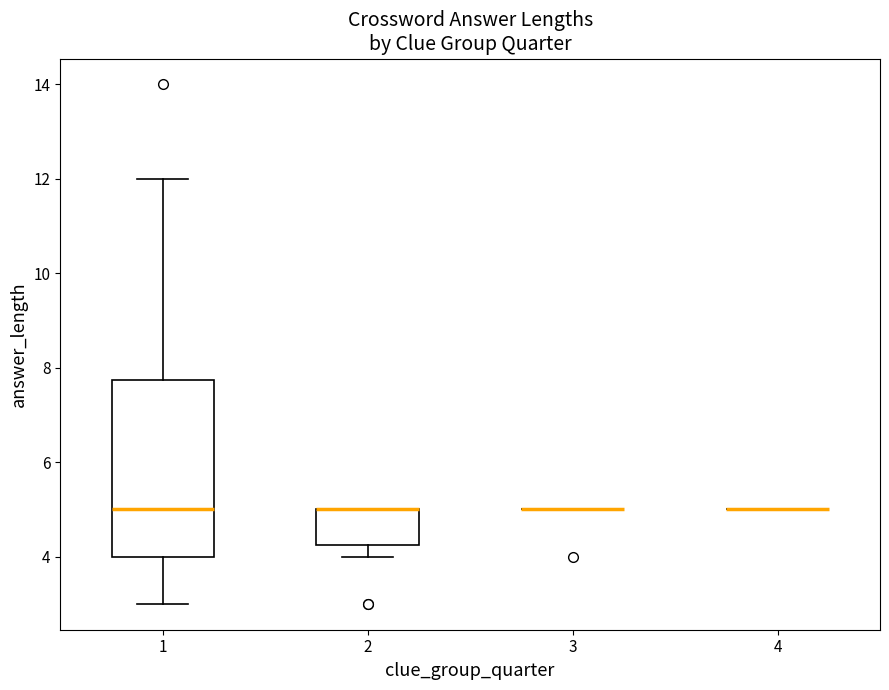

Comparing the boxes themselves (not the whiskers), which one is the tallest?

1